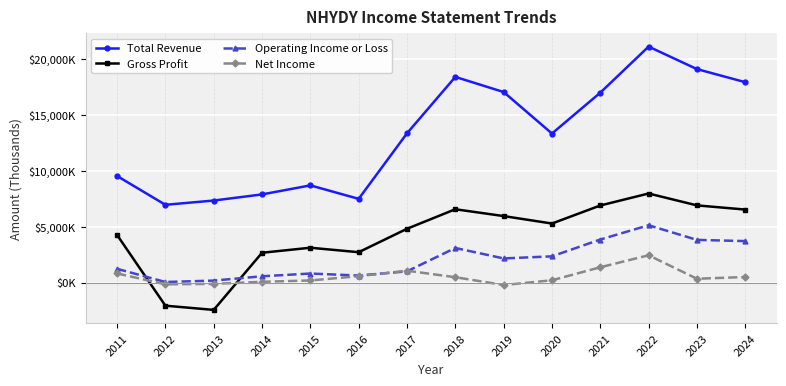

Does the chart have visible grid lines?

Yes